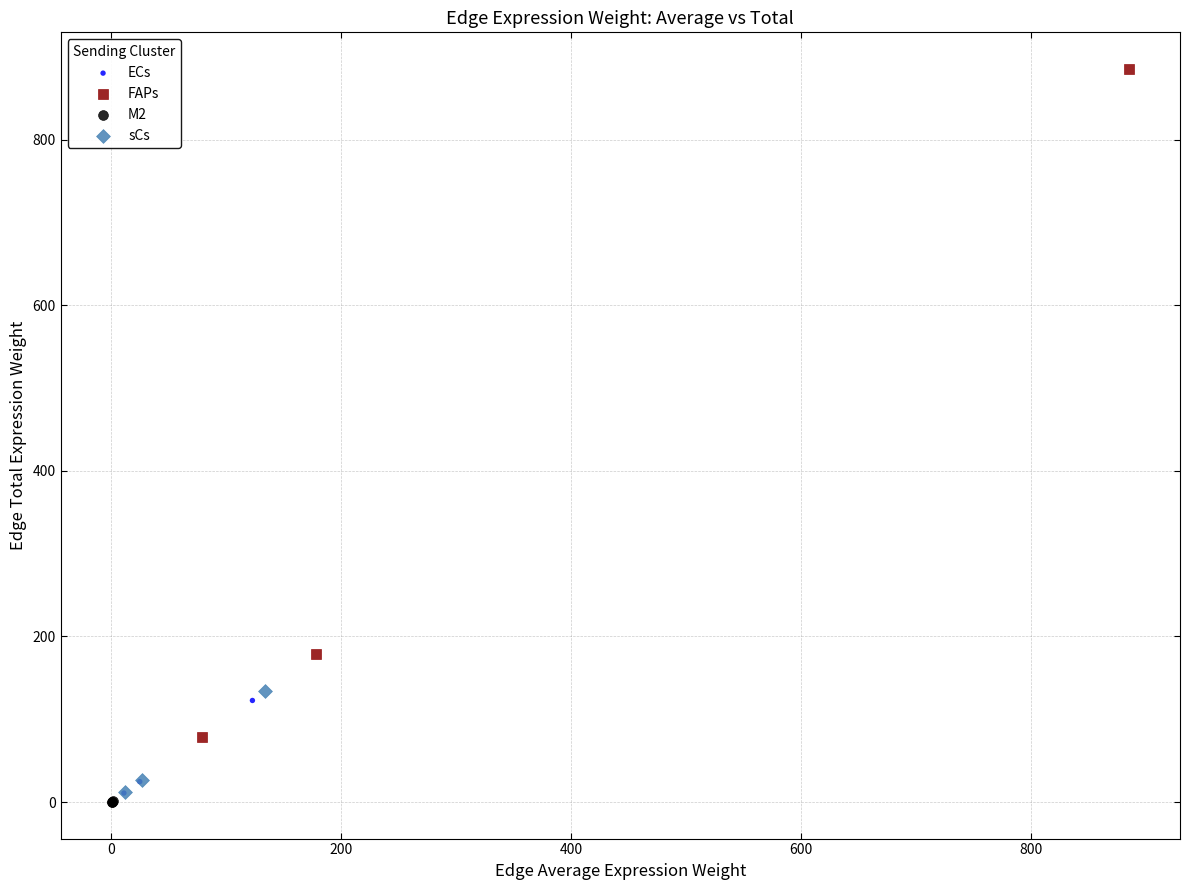

Which series reaches the maximum Y coordinate?

FAPs